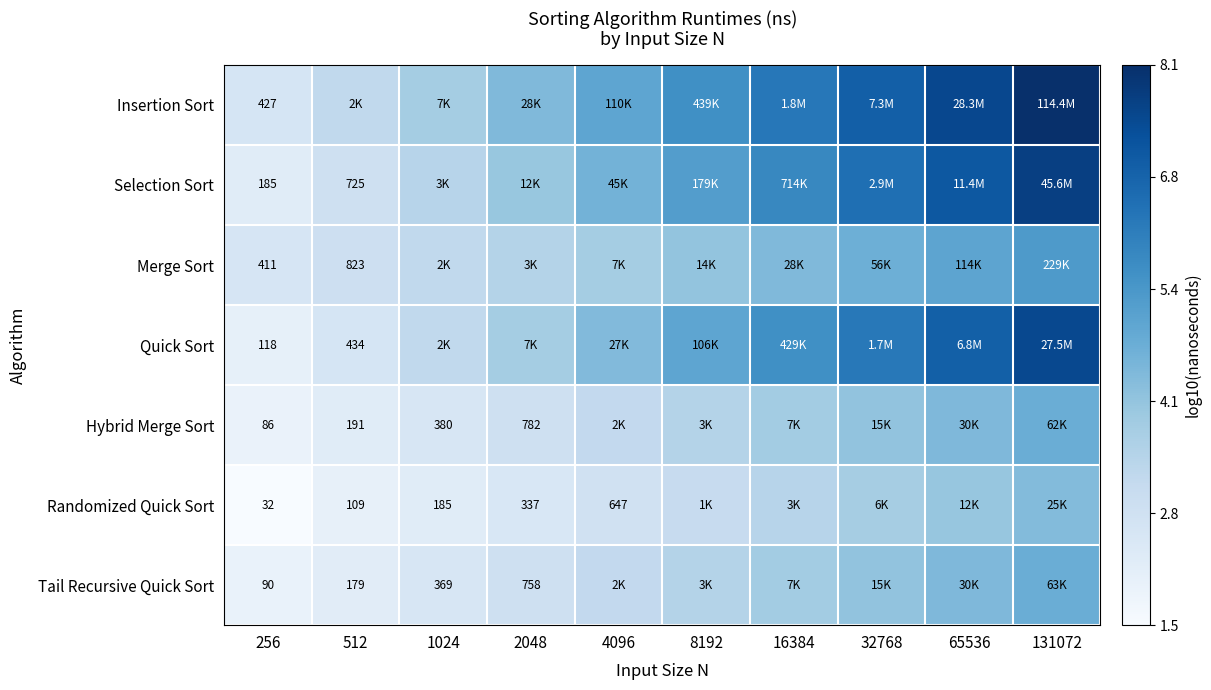

Where does the Randomized Quick Sort series first go above 3?

8192